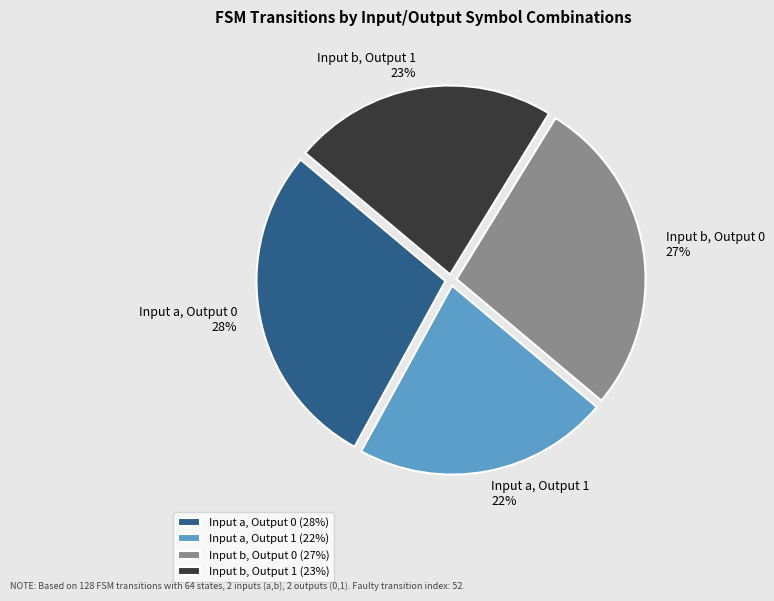

Which has a higher value, Input a, Output 1 or Input b, Output 0?

Input b, Output 0